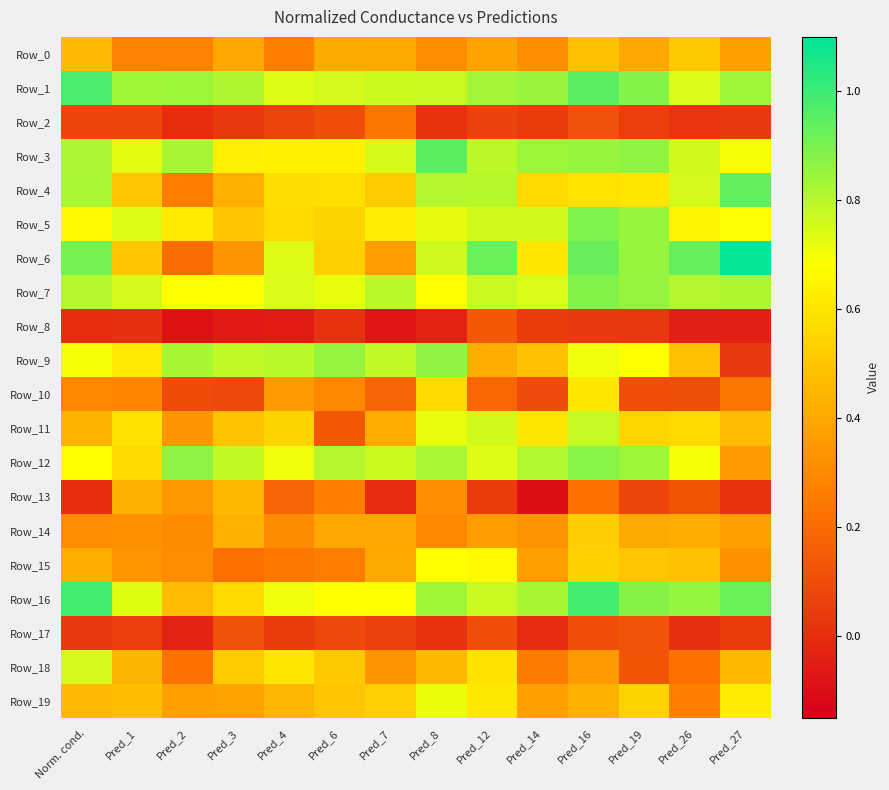

Reading left to right, list all the values displayed in this chart.

Row_0: Norm. cond.=0.5	Pred_1=0.3	Pred_2=0.3	Pred_3=0.4	Pred_4=0.3	Pred_6=0.4	Pred_7=0.4	Pred_8=0.3	Pred_12=0.4	Pred_14=0.3	Pred_16=0.5	Pred_19=0.4	Pred_26=0.5	Pred_27=0.4
Row_1: Norm. cond.=1.0	Pred_1=0.8	Pred_2=0.8	Pred_3=0.8	Pred_4=0.7	Pred_6=0.8	Pred_7=0.8	Pred_8=0.8	Pred_12=0.8	Pred_14=0.8	Pred_16=1.0	Pred_19=0.9	Pred_26=0.7	Pred_27=0.8
Row_2: Norm. cond.=0.1	Pred_1=0.1	Pred_2=0.0	Pred_3=0.0	Pred_4=0.1	Pred_6=0.1	Pred_7=0.2	Pred_8=0.0	Pred_12=0.1	Pred_14=0.0	Pred_16=0.1	Pred_19=0.1	Pred_26=0.0	Pred_27=0.0
Row_3: Norm. cond.=0.8	Pred_1=0.7	Pred_2=0.8	Pred_3=0.6	Pred_4=0.6	Pred_6=0.6	Pred_7=0.7	Pred_8=0.9	Pred_12=0.8	Pred_14=0.8	Pred_16=0.9	Pred_19=0.9	Pred_26=0.8	Pred_27=0.7
Row_4: Norm. cond.=0.8	Pred_1=0.5	Pred_2=0.3	Pred_3=0.4	Pred_4=0.6	Pred_6=0.6	Pred_7=0.5	Pred_8=0.8	Pred_12=0.8	Pred_14=0.6	Pred_16=0.6	Pred_19=0.6	Pred_26=0.8	Pred_27=0.9
Row_5: Norm. cond.=0.7	Pred_1=0.7	Pred_2=0.6	Pred_3=0.5	Pred_4=0.6	Pred_6=0.5	Pred_7=0.6	Pred_8=0.7	Pred_12=0.8	Pred_14=0.8	Pred_16=0.9	Pred_19=0.8	Pred_26=0.6	Pred_27=0.7
Row_6: Norm. cond.=0.9	Pred_1=0.5	Pred_2=0.2	Pred_3=0.3	Pred_4=0.7	Pred_6=0.5	Pred_7=0.4	Pred_8=0.8	Pred_12=0.9	Pred_14=0.6	Pred_16=0.9	Pred_19=0.8	Pred_26=0.9	Pred_27=1.1
Row_7: Norm. cond.=0.8	Pred_1=0.8	Pred_2=0.7	Pred_3=0.7	Pred_4=0.7	Pred_6=0.7	Pred_7=0.8	Pred_8=0.7	Pred_12=0.8	Pred_14=0.7	Pred_16=0.9	Pred_19=0.9	Pred_26=0.8	Pred_27=0.8
Row_8: Norm. cond.=0.0	Pred_1=0.0	Pred_2=-0.1	Pred_3=-0.1	Pred_4=-0.1	Pred_6=0.0	Pred_7=-0.1	Pred_8=-0.0	Pred_12=0.1	Pred_14=0.0	Pred_16=0.0	Pred_19=0.0	Pred_26=-0.0	Pred_27=-0.0
Row_9: Norm. cond.=0.7	Pred_1=0.6	Pred_2=0.8	Pred_3=0.8	Pred_4=0.8	Pred_6=0.9	Pred_7=0.8	Pred_8=0.9	Pred_12=0.4	Pred_14=0.5	Pred_16=0.7	Pred_19=0.7	Pred_26=0.5	Pred_27=0.0
Row_10: Norm. cond.=0.3	Pred_1=0.3	Pred_2=0.1	Pred_3=0.1	Pred_4=0.4	Pred_6=0.3	Pred_7=0.2	Pred_8=0.6	Pred_12=0.2	Pred_14=0.1	Pred_16=0.6	Pred_19=0.1	Pred_26=0.1	Pred_27=0.2
Row_11: Norm. cond.=0.4	Pred_1=0.6	Pred_2=0.3	Pred_3=0.5	Pred_4=0.5	Pred_6=0.1	Pred_7=0.4	Pred_8=0.7	Pred_12=0.8	Pred_14=0.6	Pred_16=0.8	Pred_19=0.6	Pred_26=0.6	Pred_27=0.5
Row_12: Norm. cond.=0.7	Pred_1=0.6	Pred_2=0.9	Pred_3=0.8	Pred_4=0.7	Pred_6=0.8	Pred_7=0.8	Pred_8=0.8	Pred_12=0.7	Pred_14=0.8	Pred_16=0.9	Pred_19=0.8	Pred_26=0.7	Pred_27=0.4
Row_13: Norm. cond.=0.0	Pred_1=0.4	Pred_2=0.3	Pred_3=0.5	Pred_4=0.2	Pred_6=0.3	Pred_7=-0.0	Pred_8=0.3	Pred_12=0.0	Pred_14=-0.1	Pred_16=0.2	Pred_19=0.1	Pred_26=0.1	Pred_27=0.0
Row_14: Norm. cond.=0.3	Pred_1=0.3	Pred_2=0.3	Pred_3=0.4	Pred_4=0.3	Pred_6=0.4	Pred_7=0.4	Pred_8=0.3	Pred_12=0.4	Pred_14=0.3	Pred_16=0.5	Pred_19=0.4	Pred_26=0.4	Pred_27=0.4
Row_15: Norm. cond.=0.4	Pred_1=0.3	Pred_2=0.3	Pred_3=0.2	Pred_4=0.2	Pred_6=0.3	Pred_7=0.4	Pred_8=0.7	Pred_12=0.7	Pred_14=0.4	Pred_16=0.5	Pred_19=0.5	Pred_26=0.5	Pred_27=0.3
Row_16: Norm. cond.=1.0	Pred_1=0.7	Pred_2=0.5	Pred_3=0.6	Pred_4=0.7	Pred_6=0.7	Pred_7=0.7	Pred_8=0.8	Pred_12=0.8	Pred_14=0.8	Pred_16=1.0	Pred_19=0.9	Pred_26=0.9	Pred_27=0.9
Row_17: Norm. cond.=0.0	Pred_1=0.1	Pred_2=-0.0	Pred_3=0.1	Pred_4=0.0	Pred_6=0.1	Pred_7=0.1	Pred_8=0.0	Pred_12=0.1	Pred_14=-0.0	Pred_16=0.1	Pred_19=0.1	Pred_26=0.0	Pred_27=0.0
Row_18: Norm. cond.=0.8	Pred_1=0.4	Pred_2=0.2	Pred_3=0.5	Pred_4=0.6	Pred_6=0.5	Pred_7=0.3	Pred_8=0.5	Pred_12=0.6	Pred_14=0.3	Pred_16=0.4	Pred_19=0.1	Pred_26=0.2	Pred_27=0.5
Row_19: Norm. cond.=0.5	Pred_1=0.5	Pred_2=0.4	Pred_3=0.4	Pred_4=0.4	Pred_6=0.5	Pred_7=0.5	Pred_8=0.7	Pred_12=0.6	Pred_14=0.4	Pred_16=0.4	Pred_19=0.5	Pred_26=0.3	Pred_27=0.6